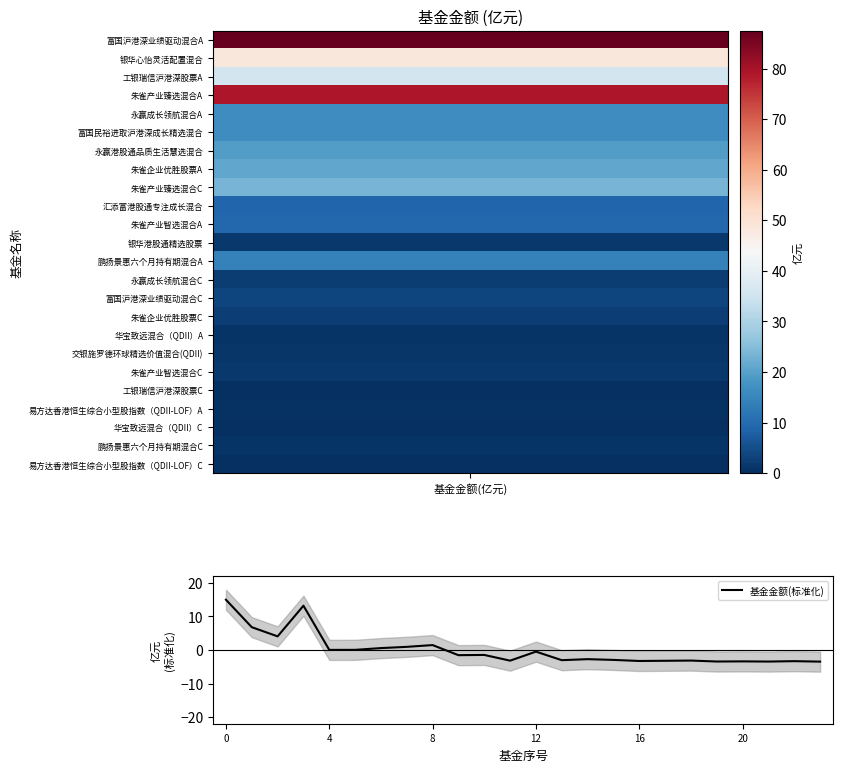

Count the number of categories in the chart.

24